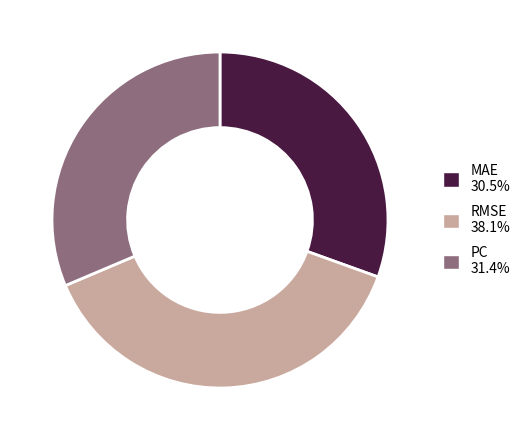

How many slices are in this pie chart?

3